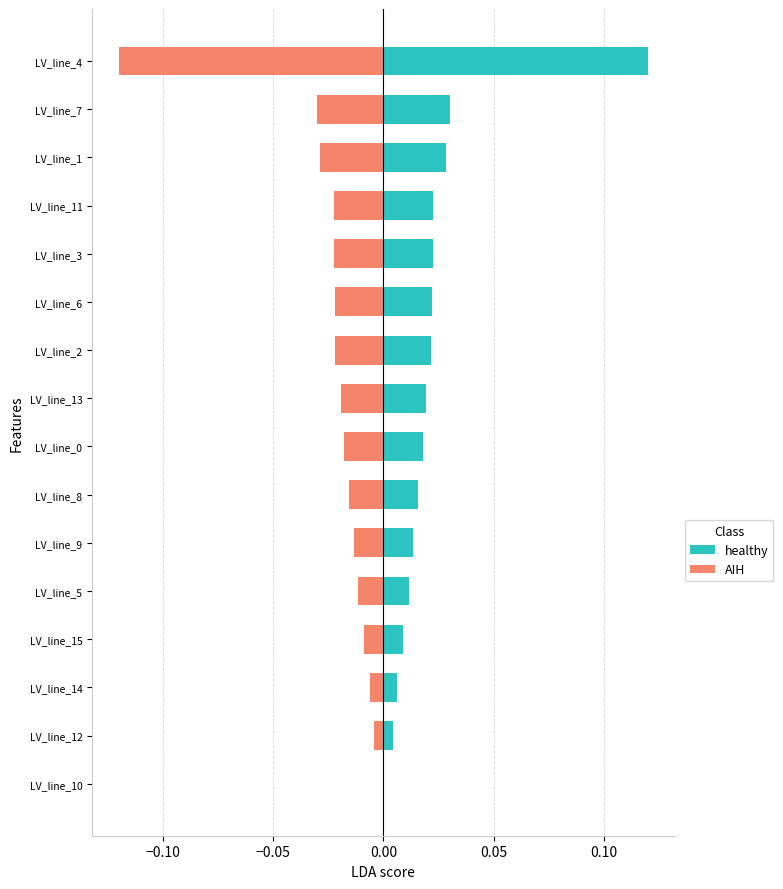

Which series has the largest range (max minus min)?

healthy